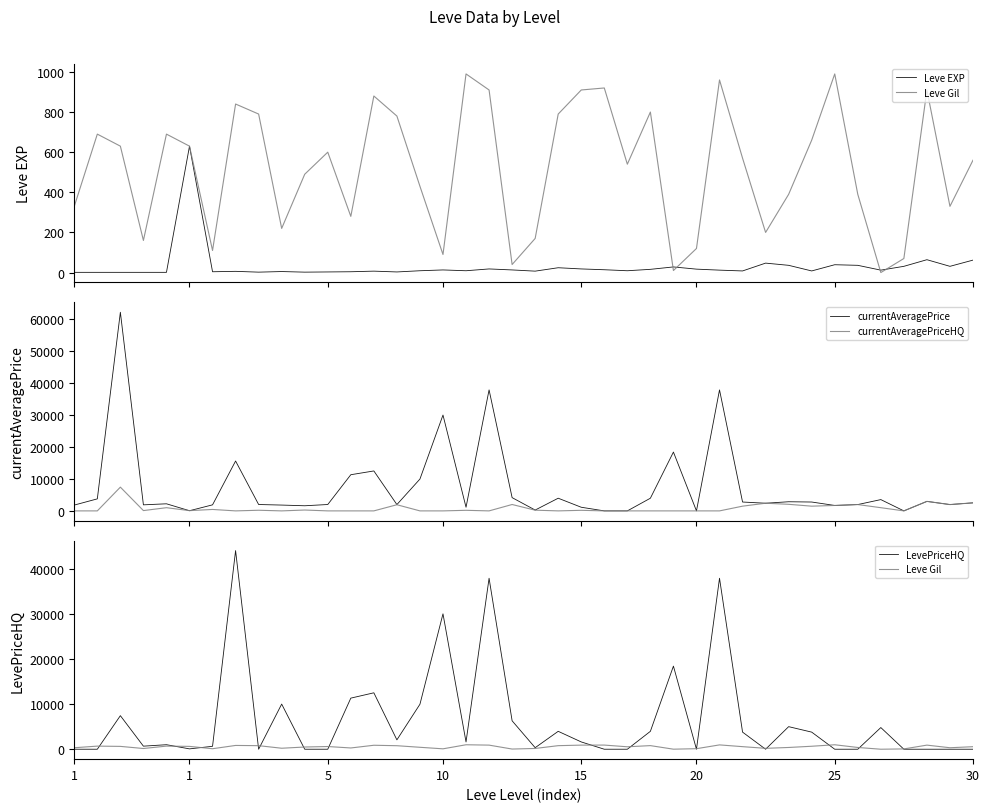

Which category has the lowest value in the currentAveragePrice series?

23